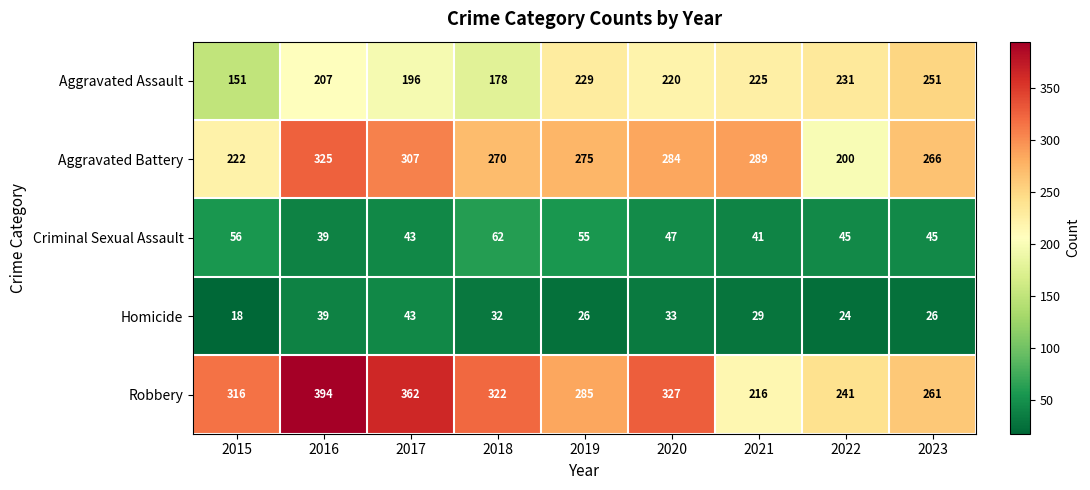

What is the minimum value shown in the chart?

18